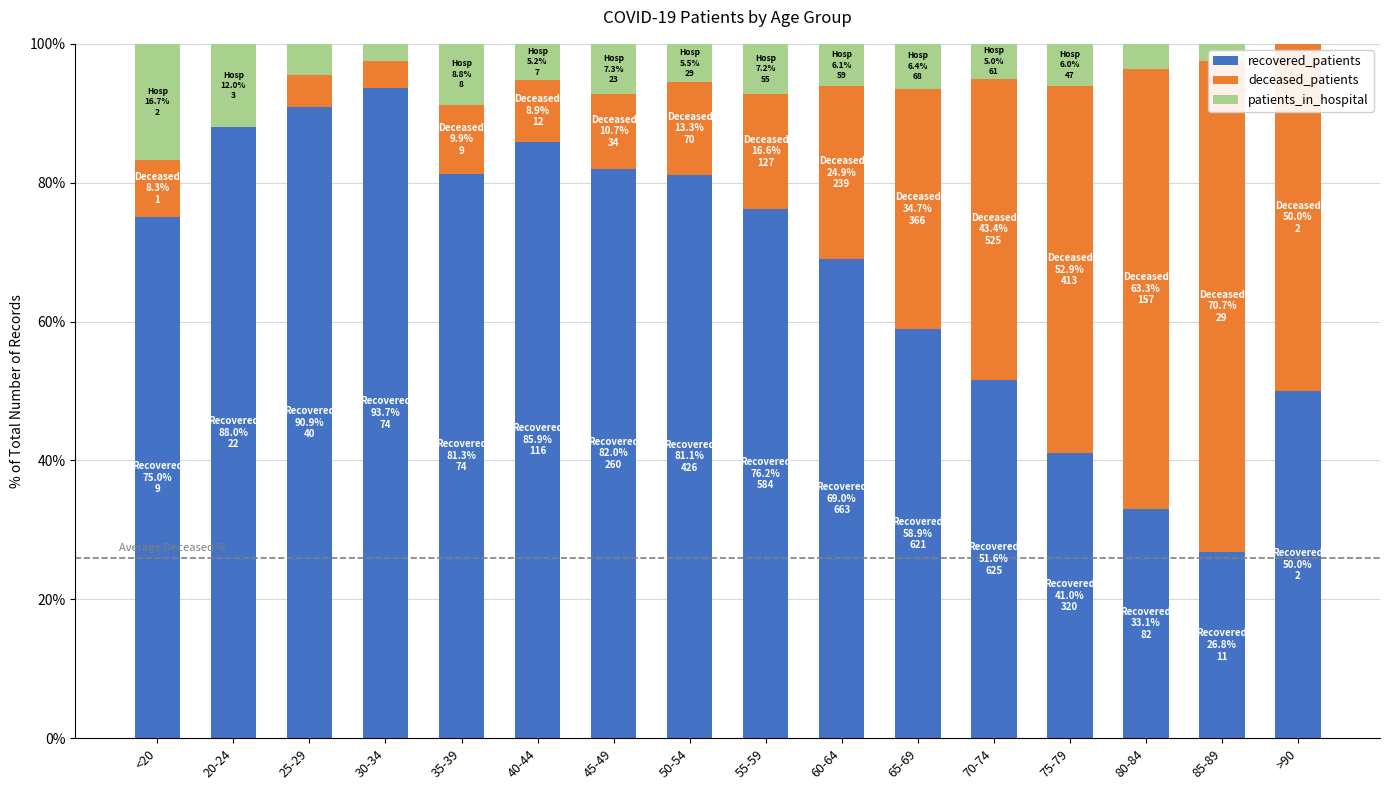

Reading left to right, what are all the values shown in this chart?

recovered_patients: 75.0	88.0	90.9	93.7	81.3	85.9	82.0	81.1	76.2	69.0	58.9	51.6	41.0	33.1	26.8	50.0
deceased_patients: 8.3	0.0	4.5	3.8	9.9	8.9	10.7	13.3	16.6	24.9	34.7	43.4	52.9	63.3	70.7	50.0
patients_in_hospital: 16.7	12.0	4.5	2.5	8.8	5.2	7.3	5.5	7.2	6.1	6.4	5.0	6.0	3.6	2.4	0.0